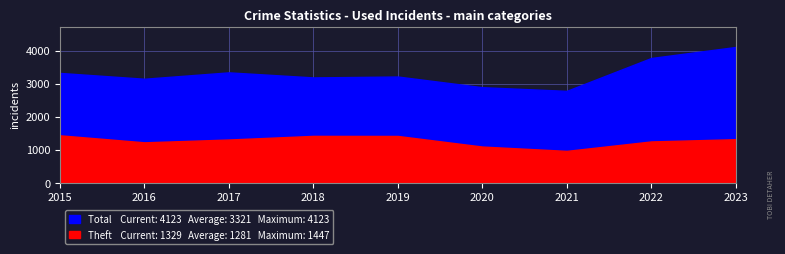

What is the value of the Theft point at the 3rd from the left?

1320